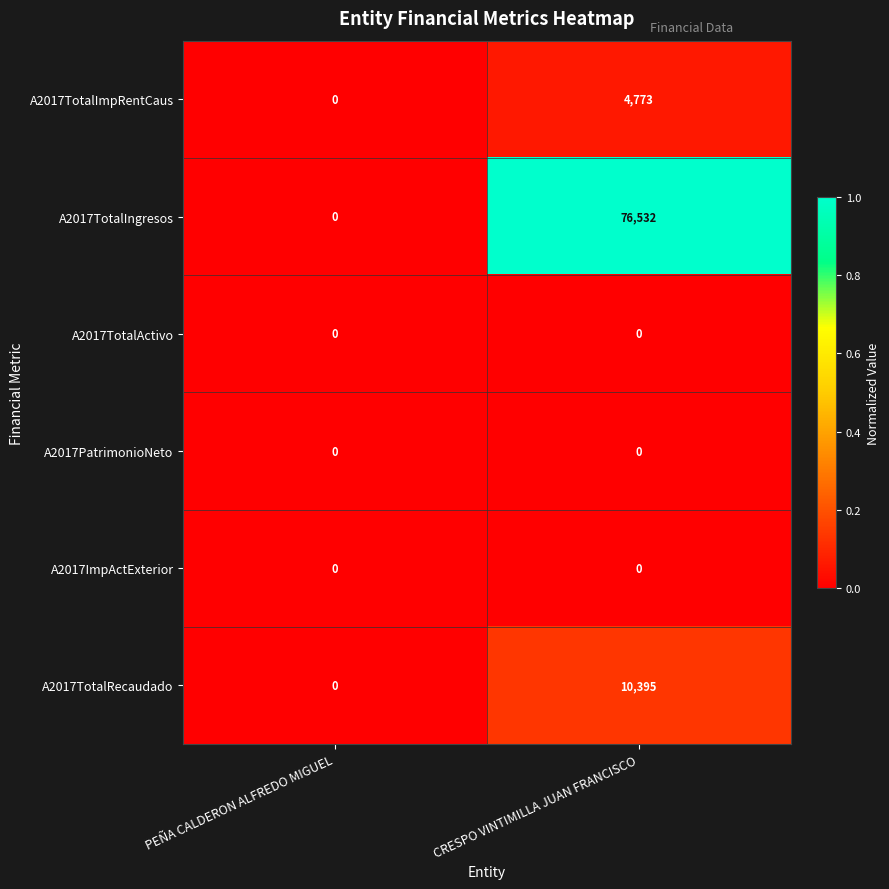

Which series has the widest spread of values?

A2017TotalIngresos